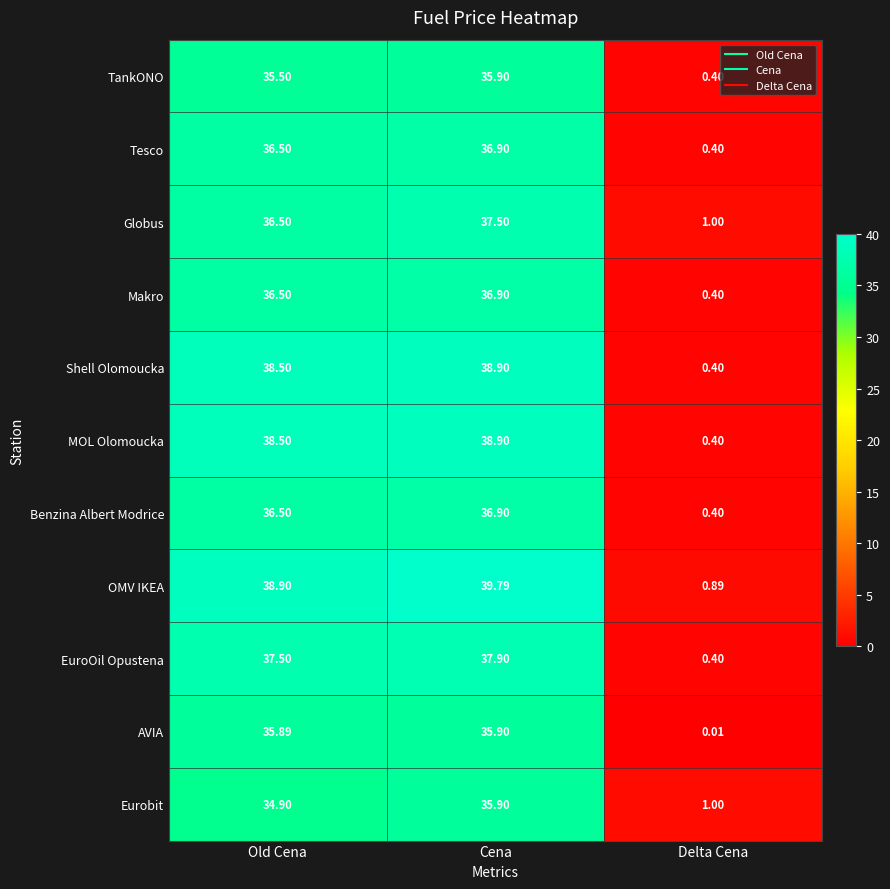

Rank the categories by Globus value from lowest to highest.

Delta Cena, Old Cena, Cena